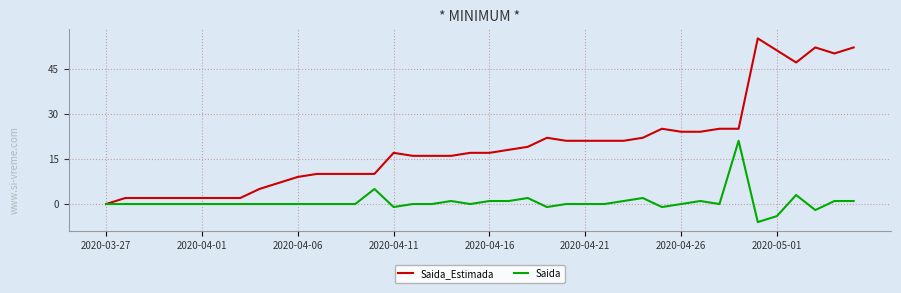

How many series are shown in this chart?

2